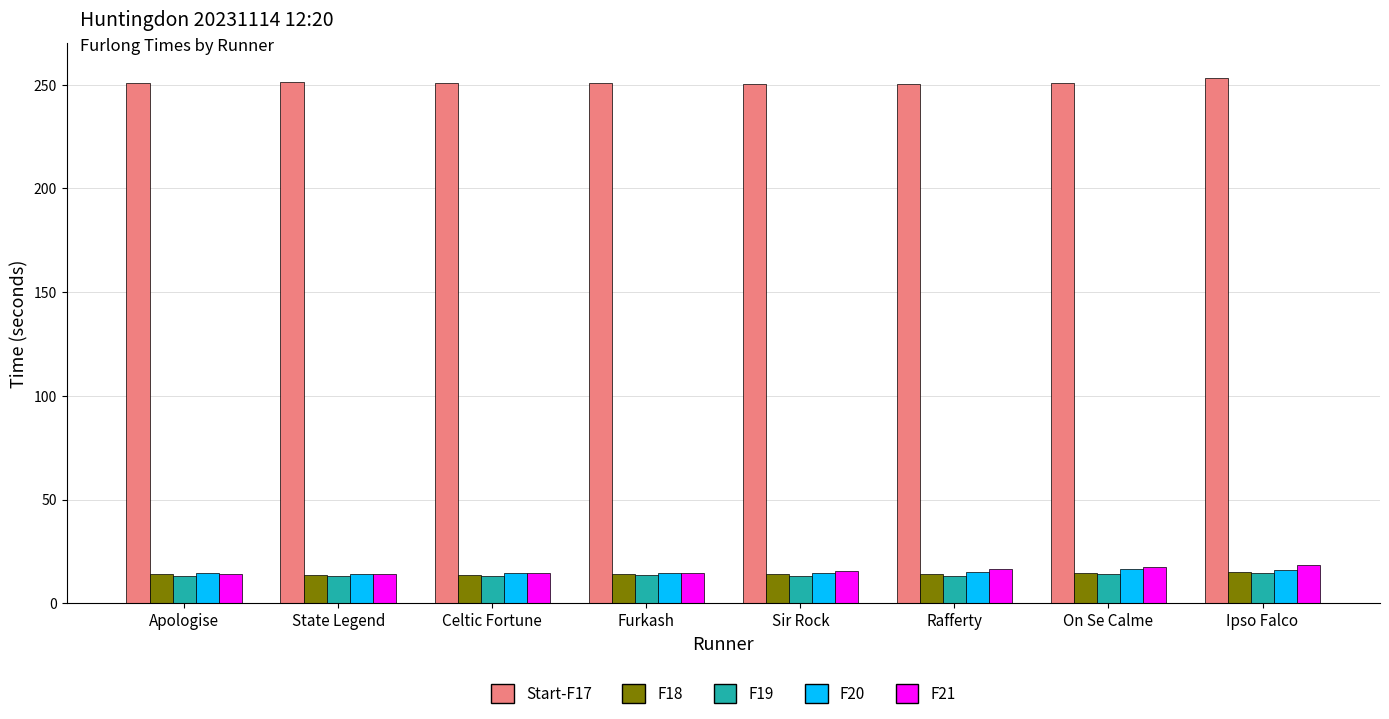

What is the minimum value for F21?

14.2